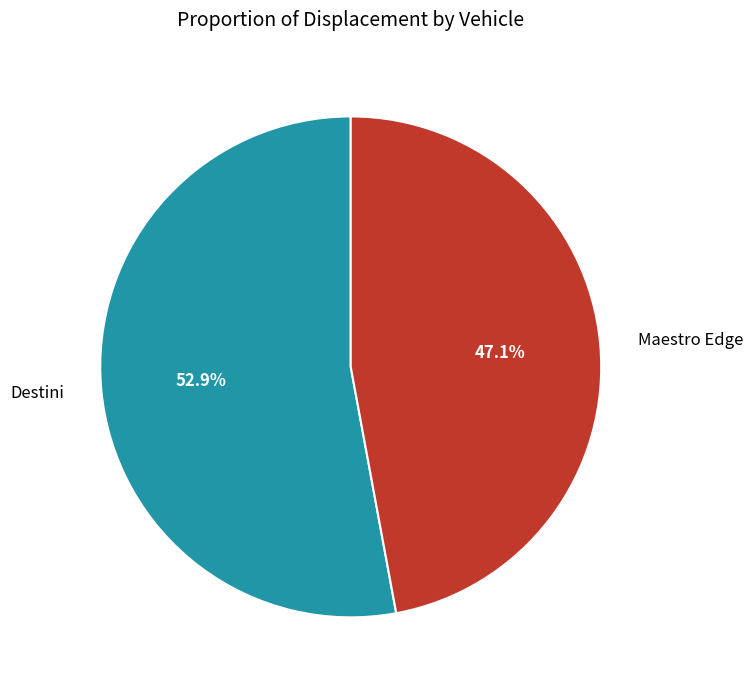

Is the sum of Destini and Maestro Edge greater than half?

Yes